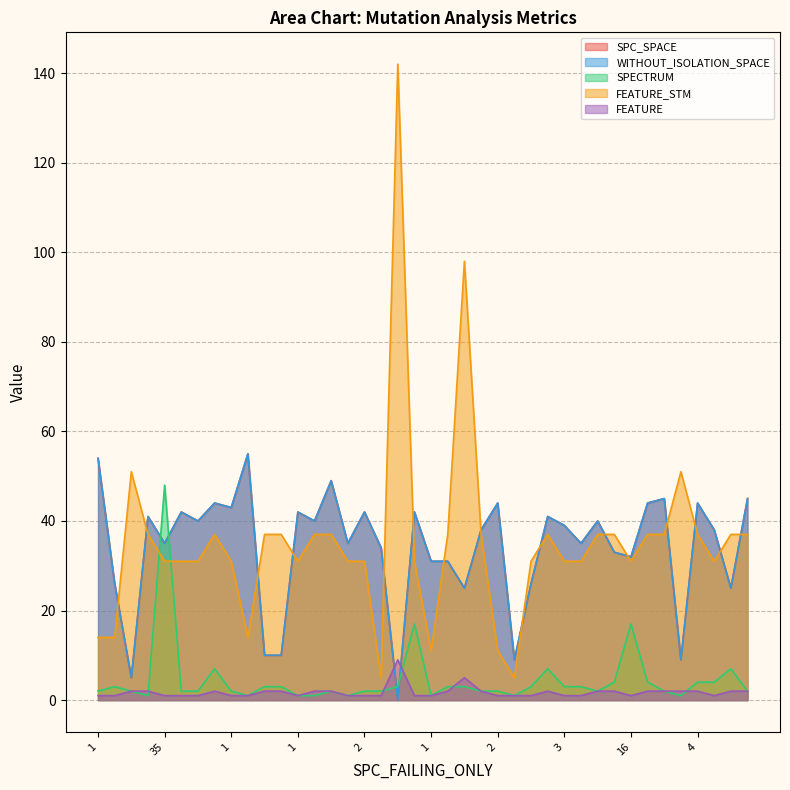

At which category does WITHOUT_ISOLATION_SPACE reach its first local peak?

1